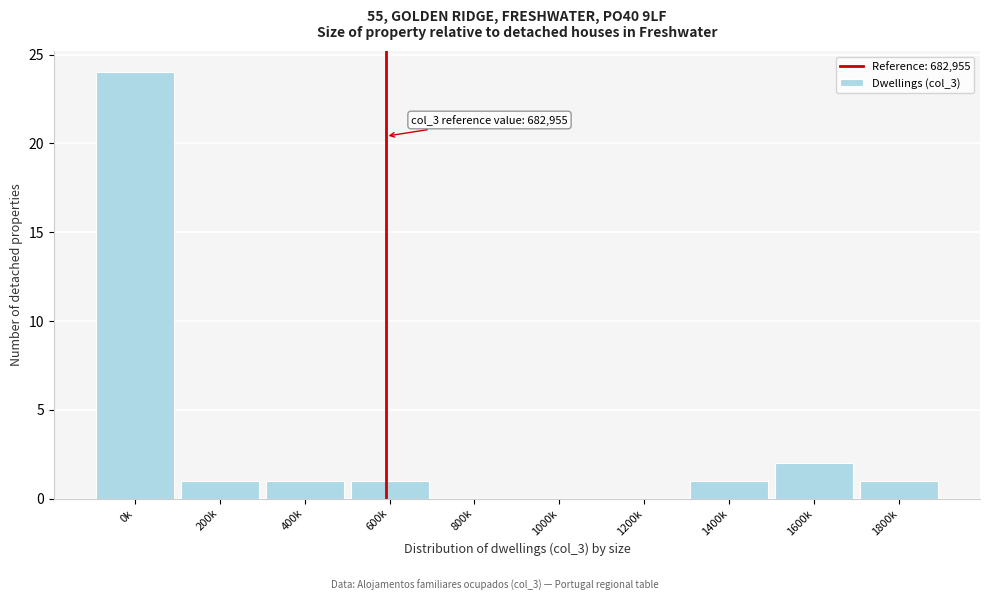

Reading right to left, extract all data points from this chart.

1800k=1	1600k=2	1400k=1	1200k=0	1000k=0	800k=0	600k=1	400k=1	200k=1	0k=24